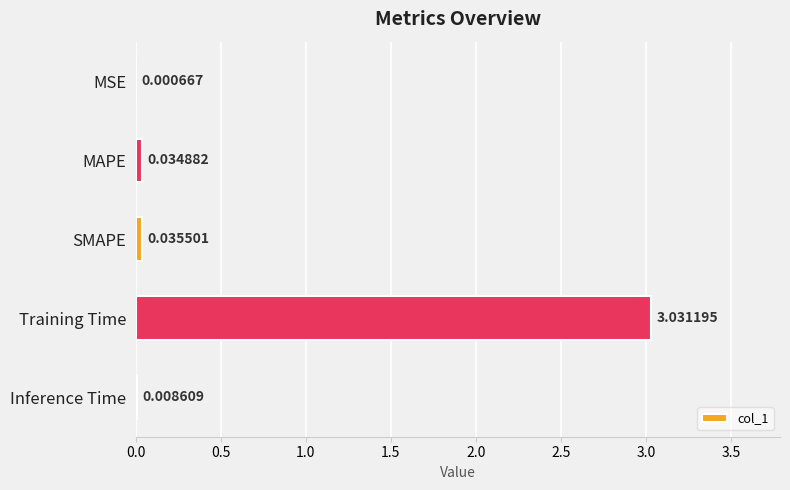

At which category does the chart reach its peak across all series?

Training Time